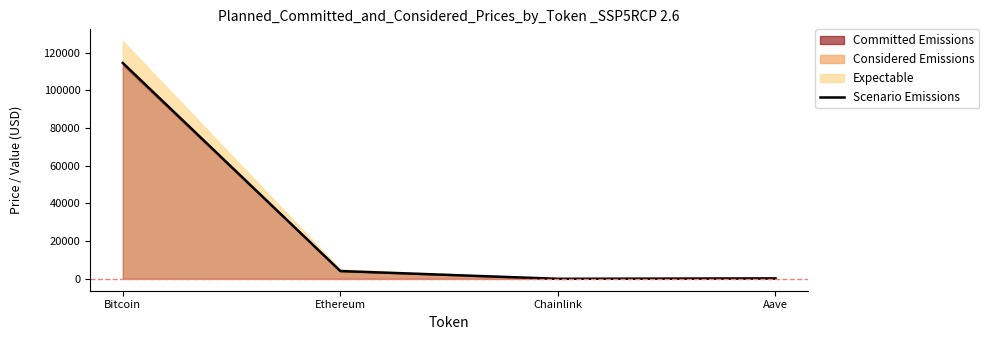

How many interior local valleys (lower than both neighbors) does the data have?

1